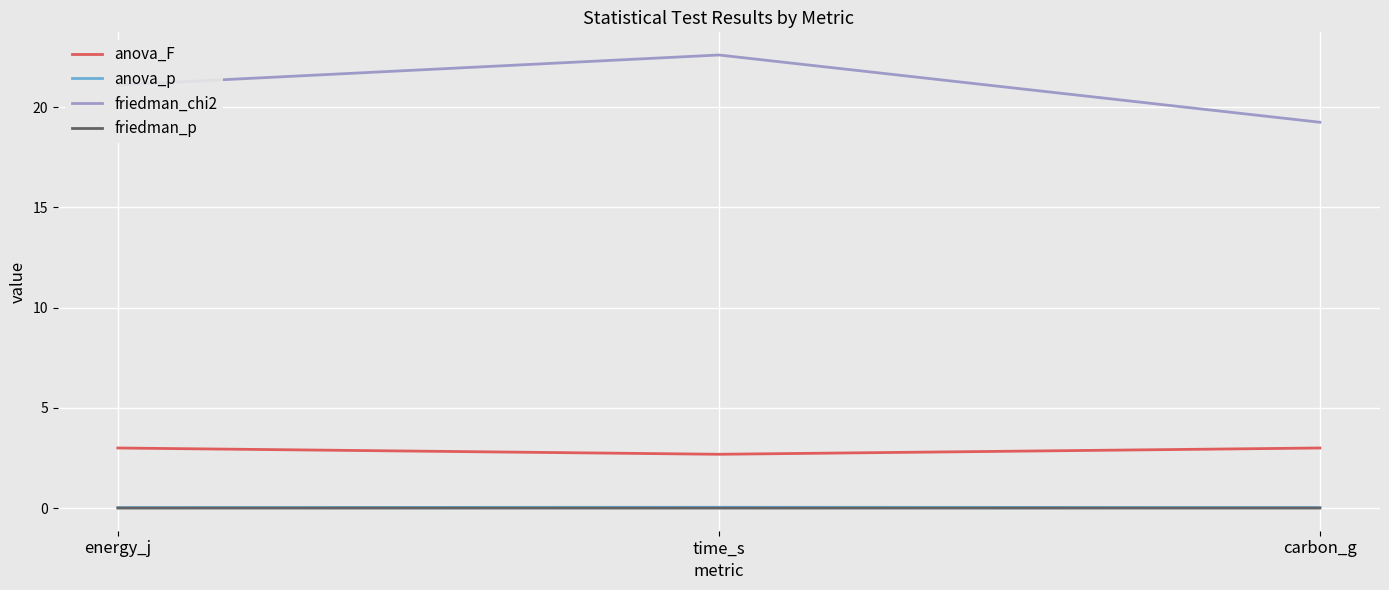

Which series has the largest range (max minus min)?

friedman_chi2